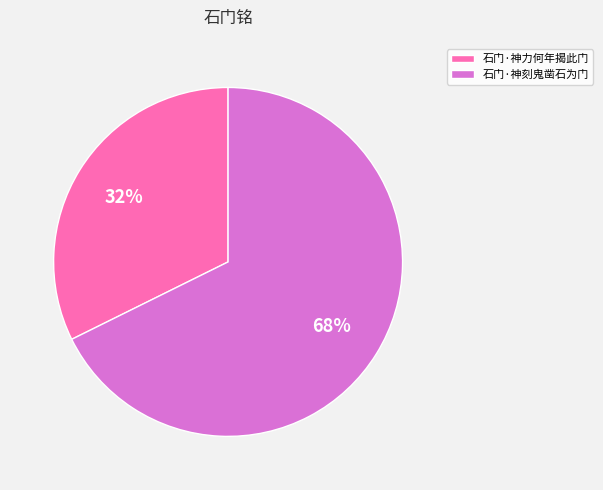

True or false: 石门·神刻鬼凿石为门 accounts for 82% of the total.

False